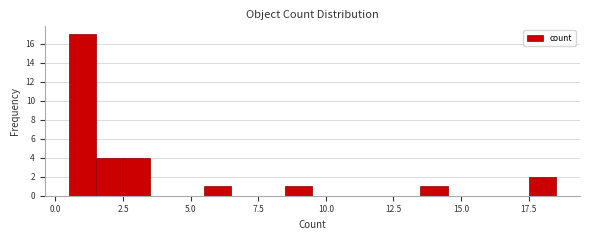

Read against the x-axis, roughly where is the centre of the tallest bar?

1.0